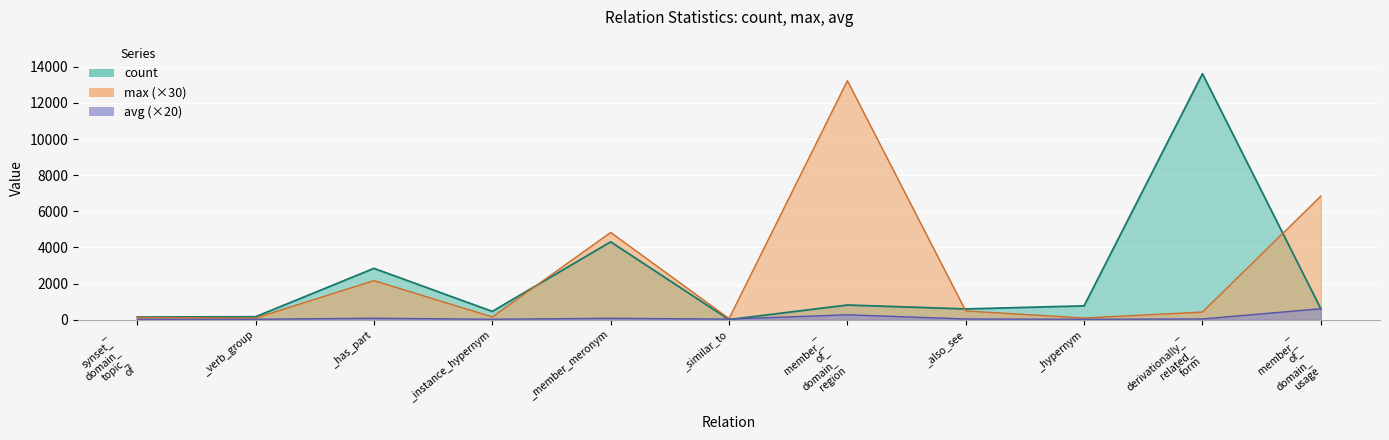

What is the label of the 1st point from the right?

_ member_ of_ domain_ usage